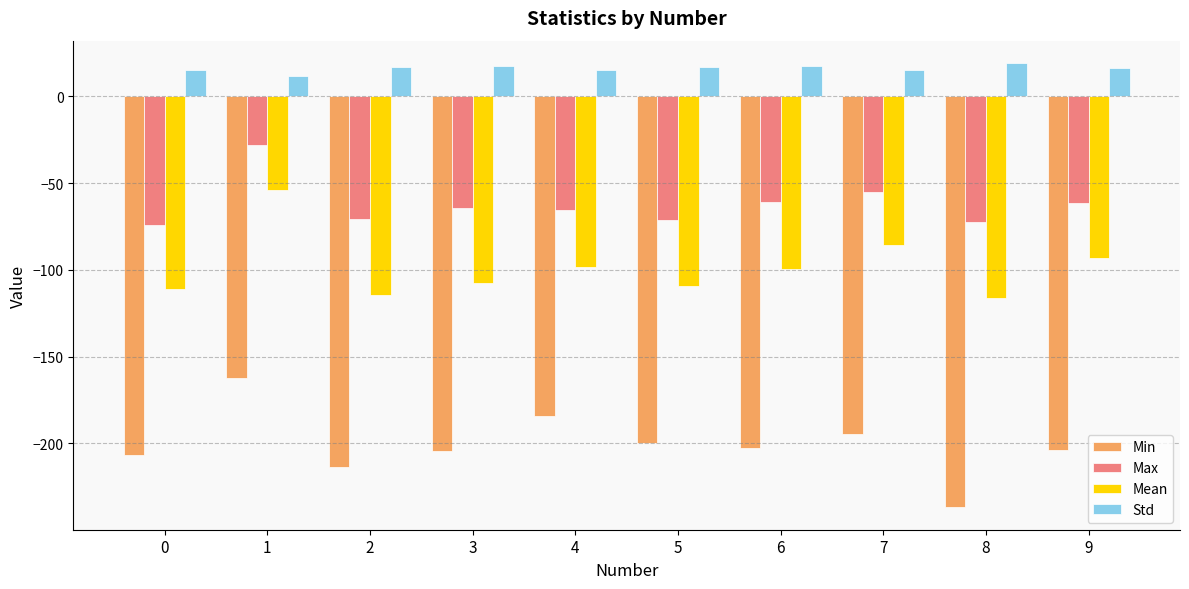

Which series has the largest range (max minus min)?

Min